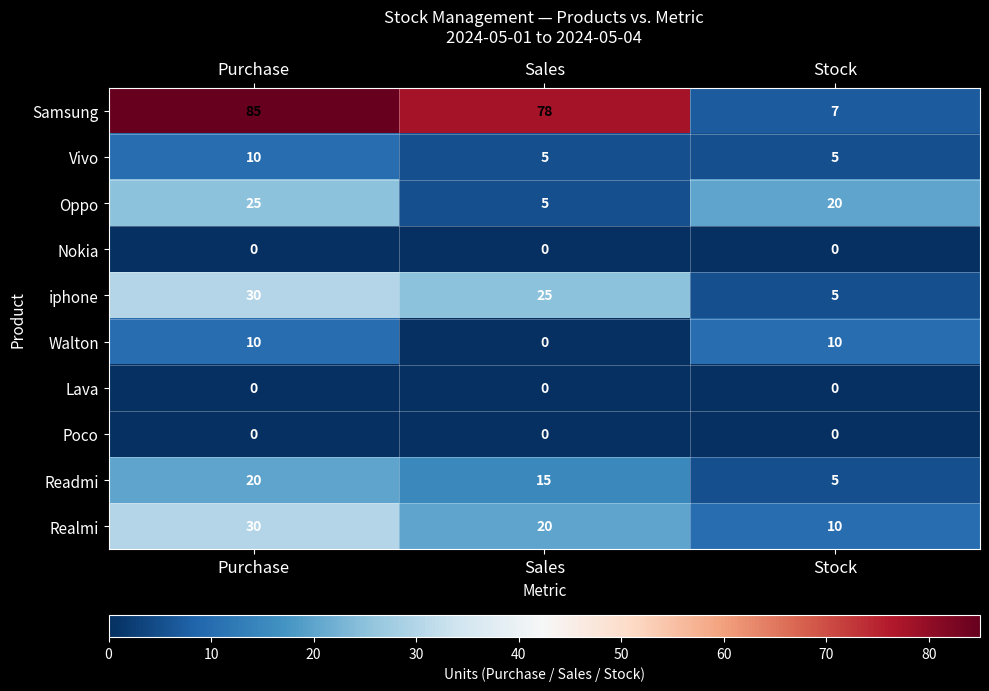

The value of Realmi at Stock is 18. True or false?

False